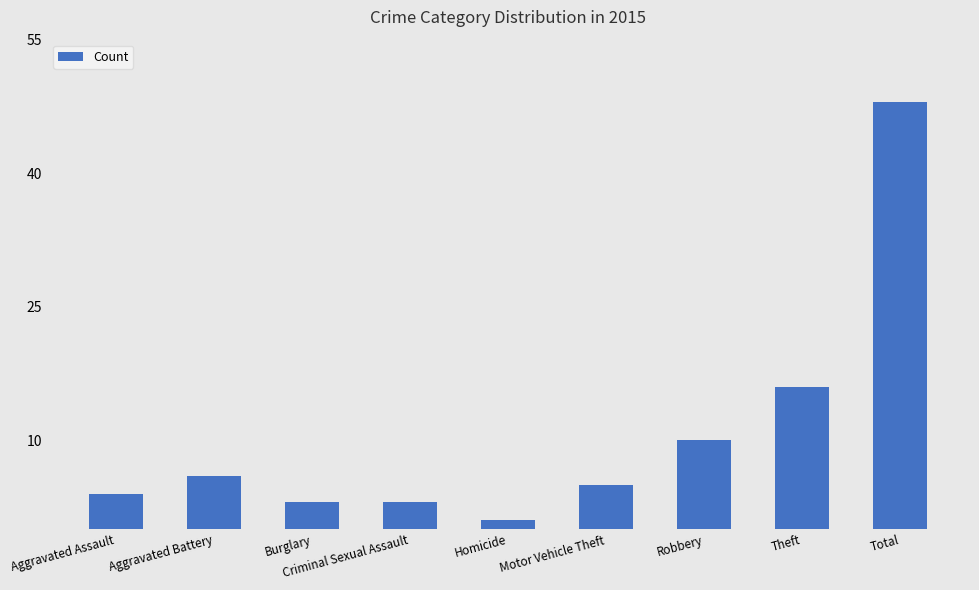

Between Theft and Total, which is larger?

Total